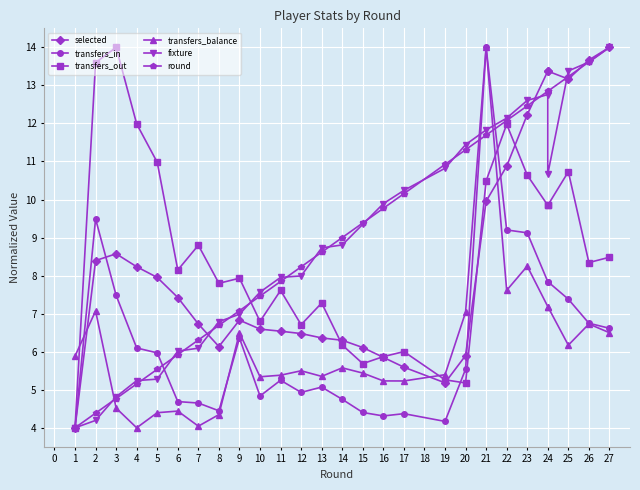

What is the sum of all transfers_balance values?

164.3